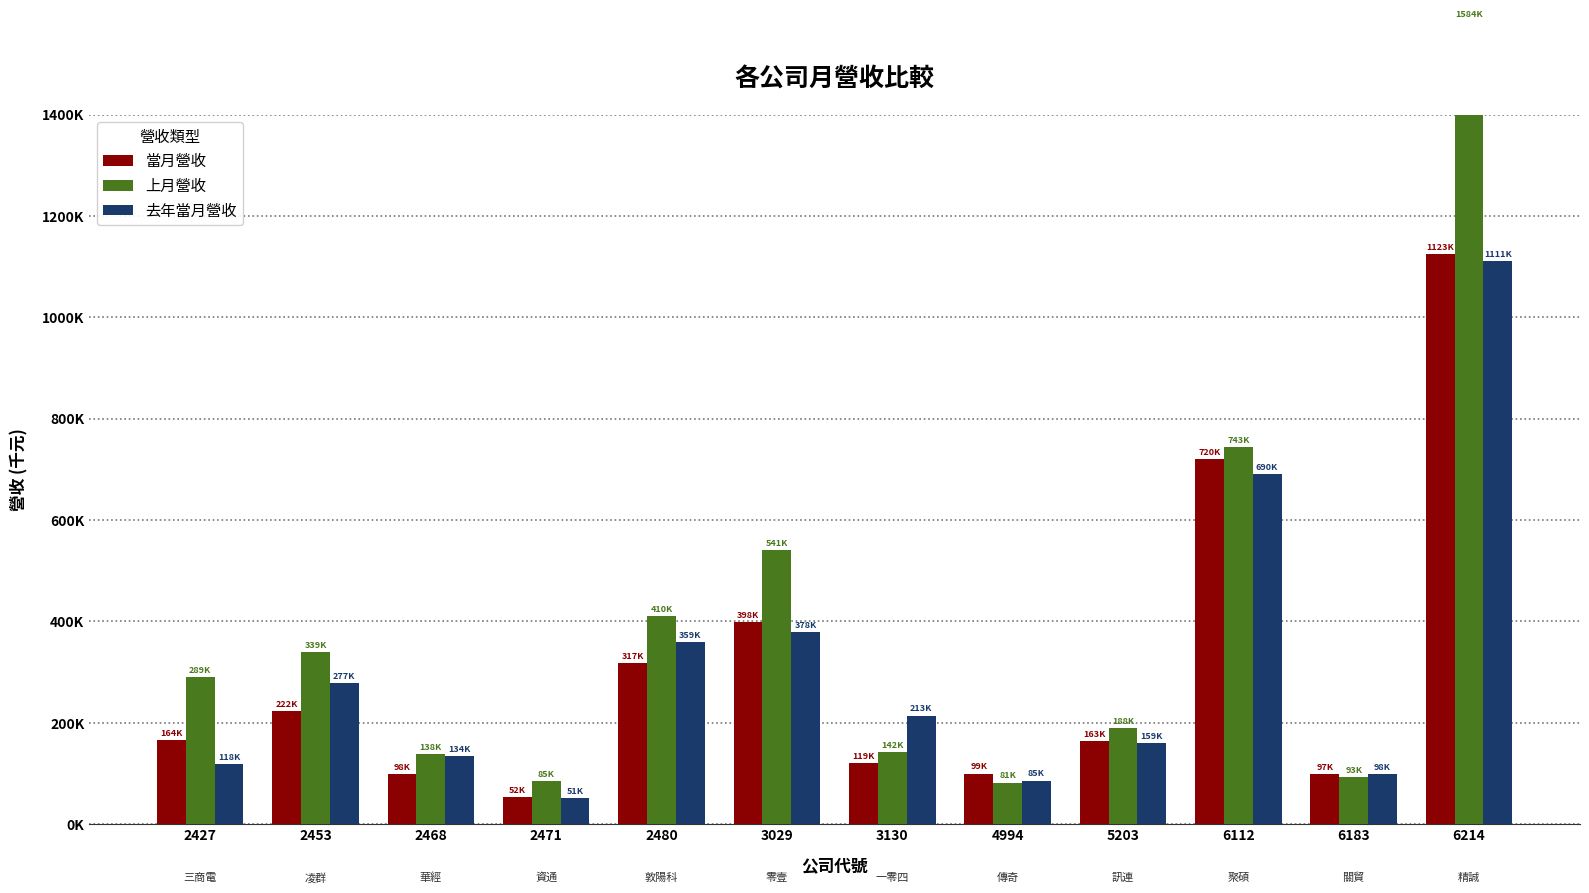

Reading left to right, list all the values displayed in this chart.

當月營收: 164934	222594	98958	52462	317528	398127	119973	99537	163995	720690	97902	1123899
上月營收: 289585	339775	138127	85365	410927	541094	142112	81705	188781	743982	93105	1584206
去年當月營收: 118312	277908	134114	51404	359411	378544	213859	85837	159356	690488	98064	1111342